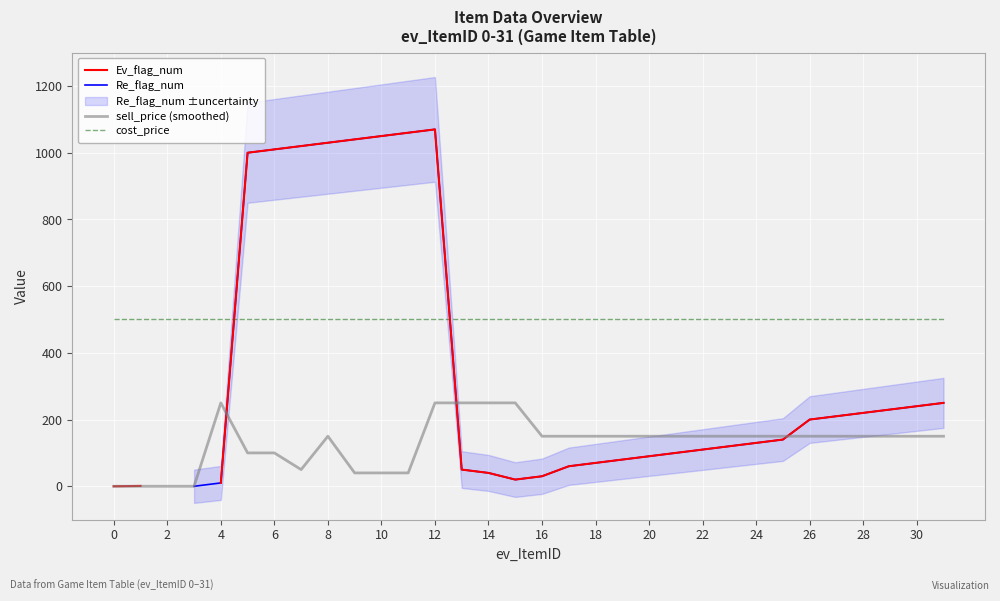

What is the highest value of the sell_price (smoothed) series?

250